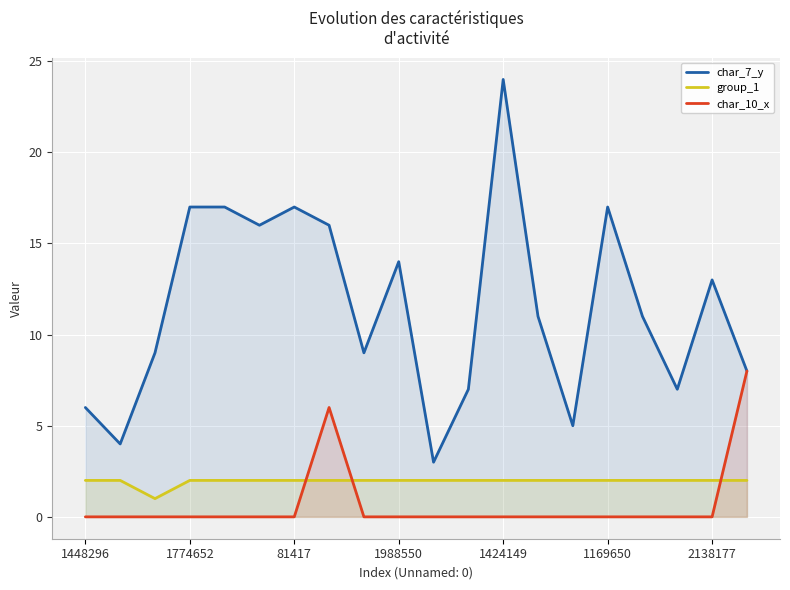

What is the label of the 18th point from the left?

17